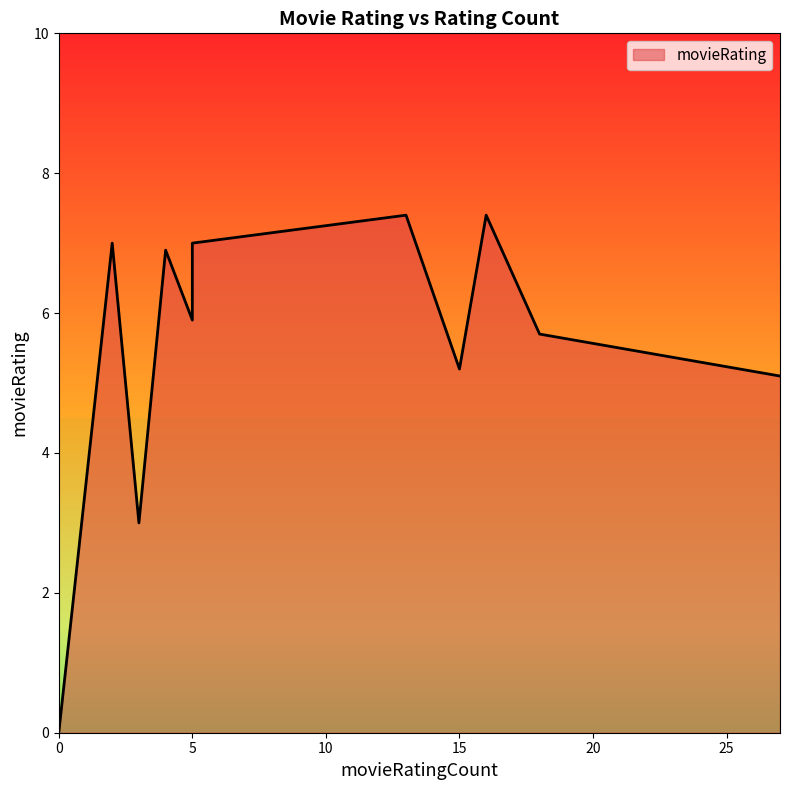

Which category has the highest value across all series?

16